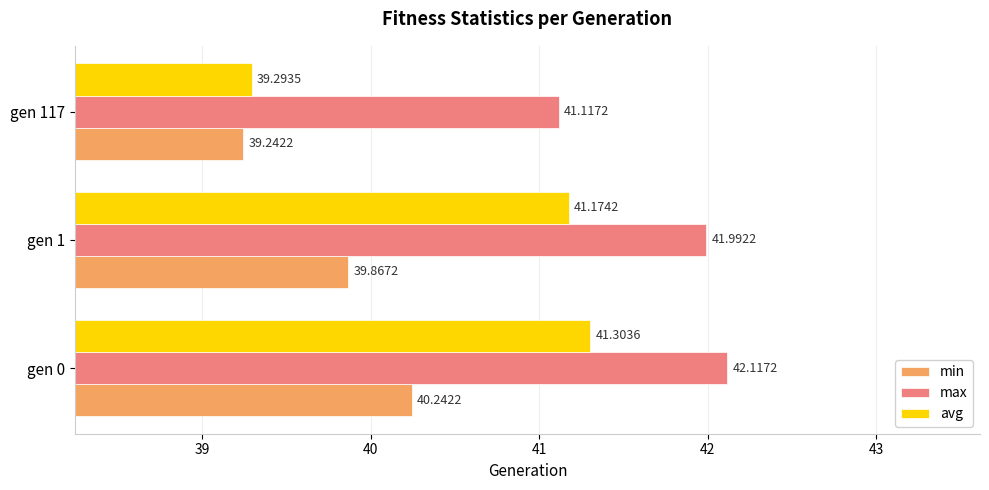

What is the average value of the min series?

39.8